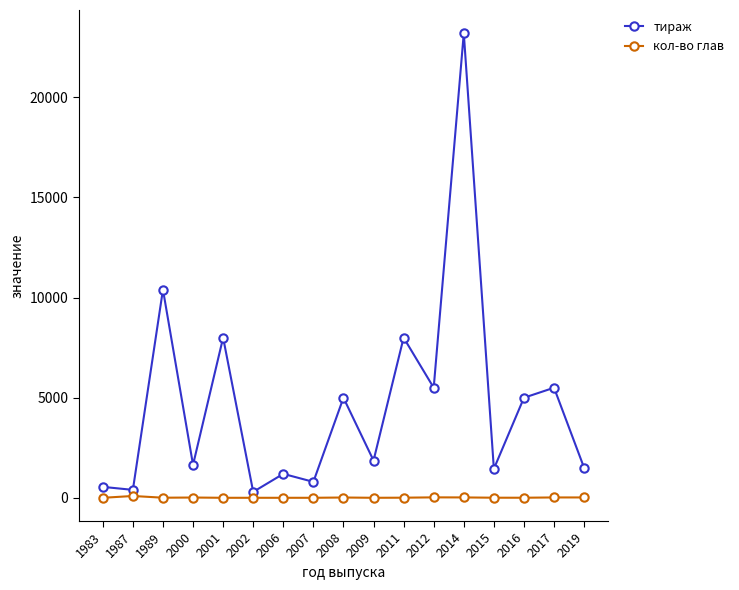

True or false: кол-во глав has more than 1 interior local peaks.

True